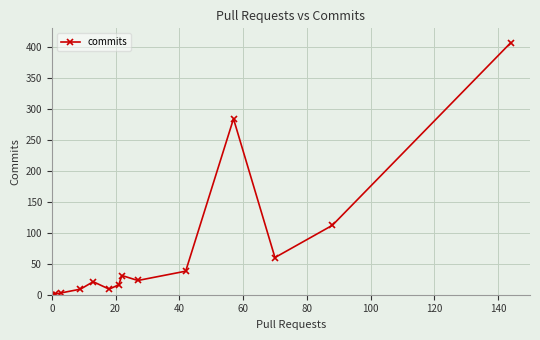

What is the difference between the maximum and second lowest values?

406